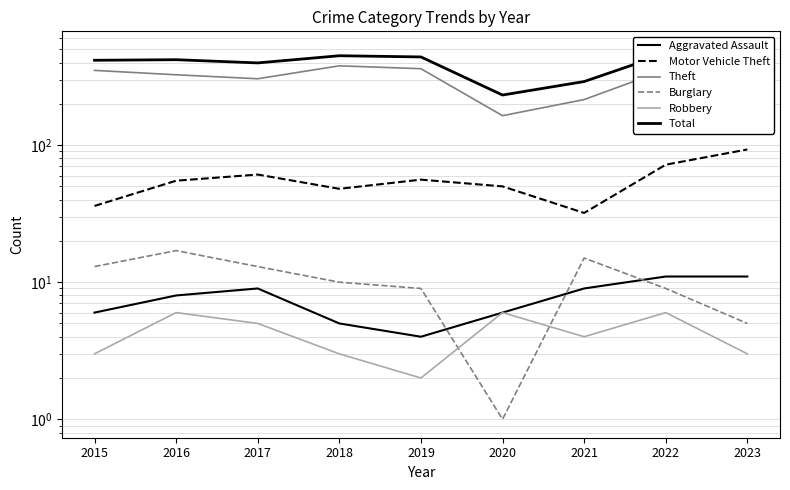

What is the value of the Burglary point at the 1st from the left?

13